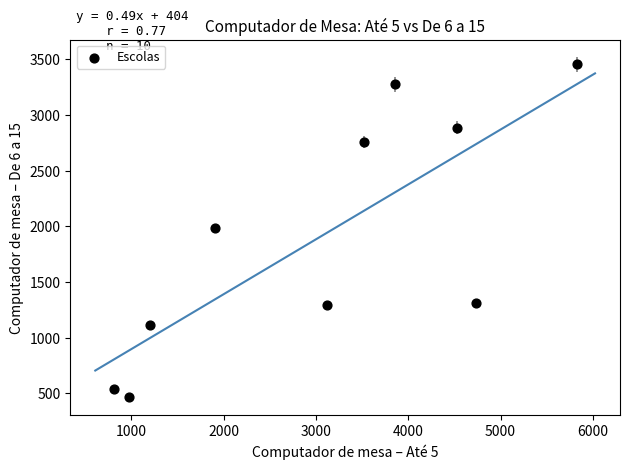

What is the average X value?

3048.4